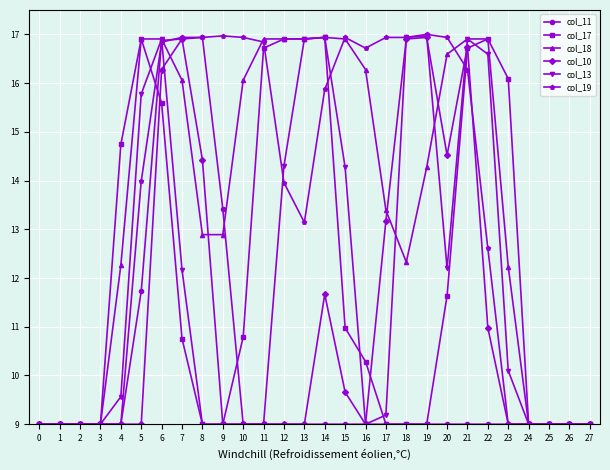

The value of col_10 at 11 is 9.0. True or false?

True